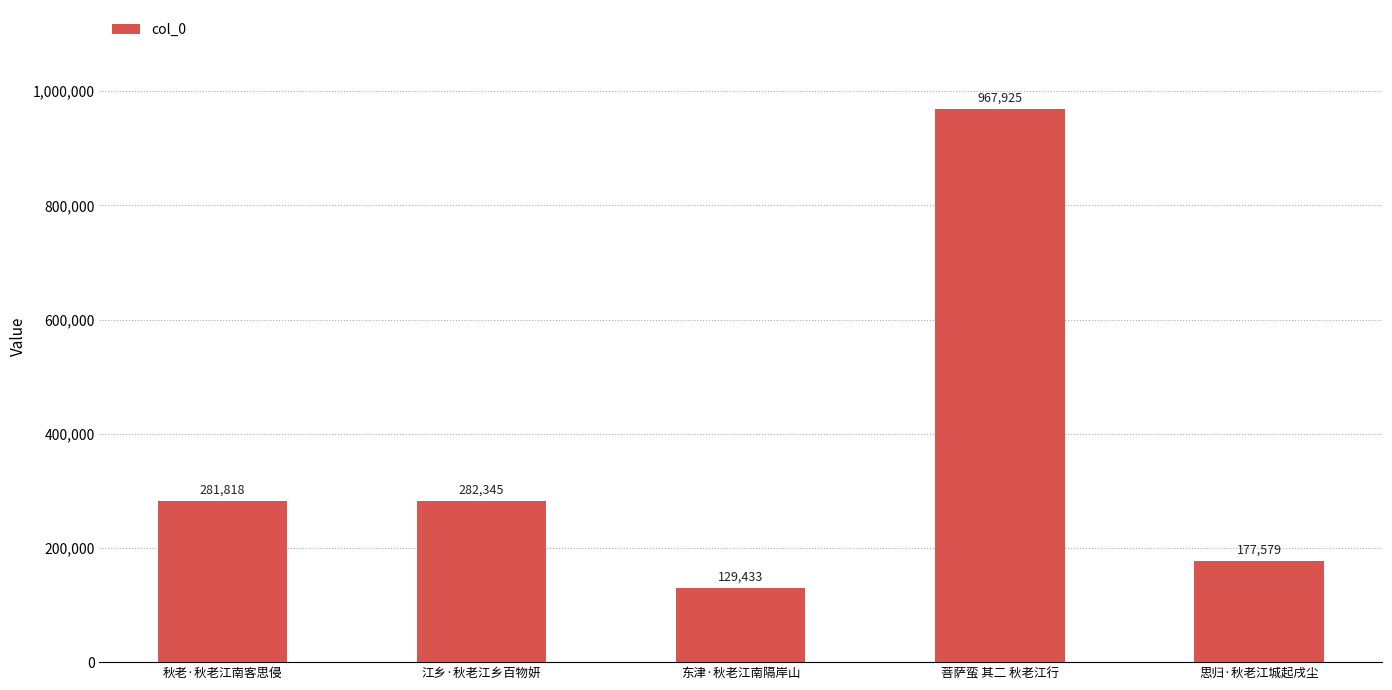

Where is the data nearest to the value 548679?

江乡·秋老江乡百物妍